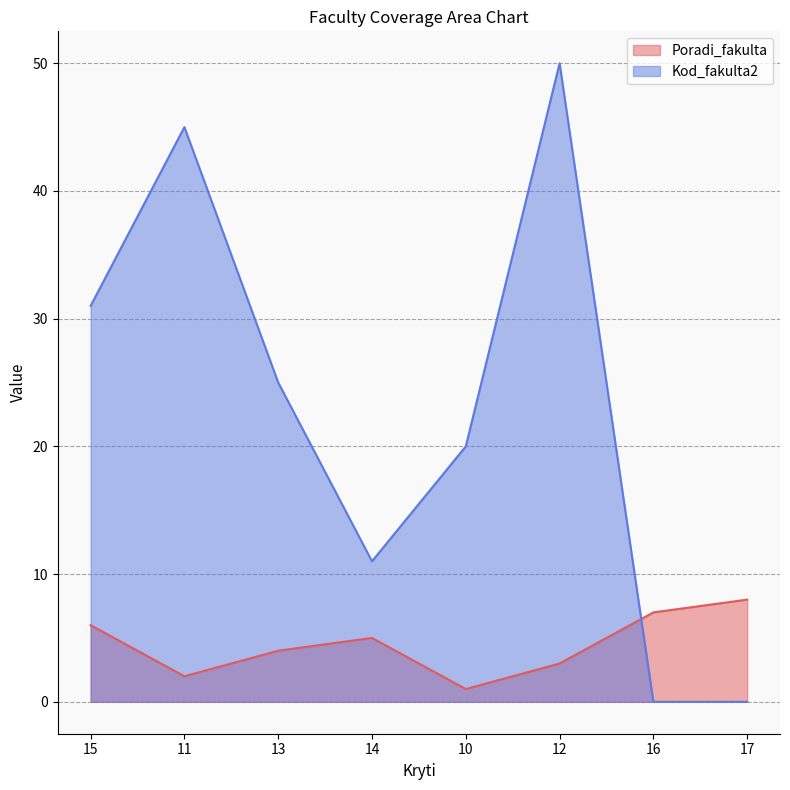

How many categories are shown in the chart?

8